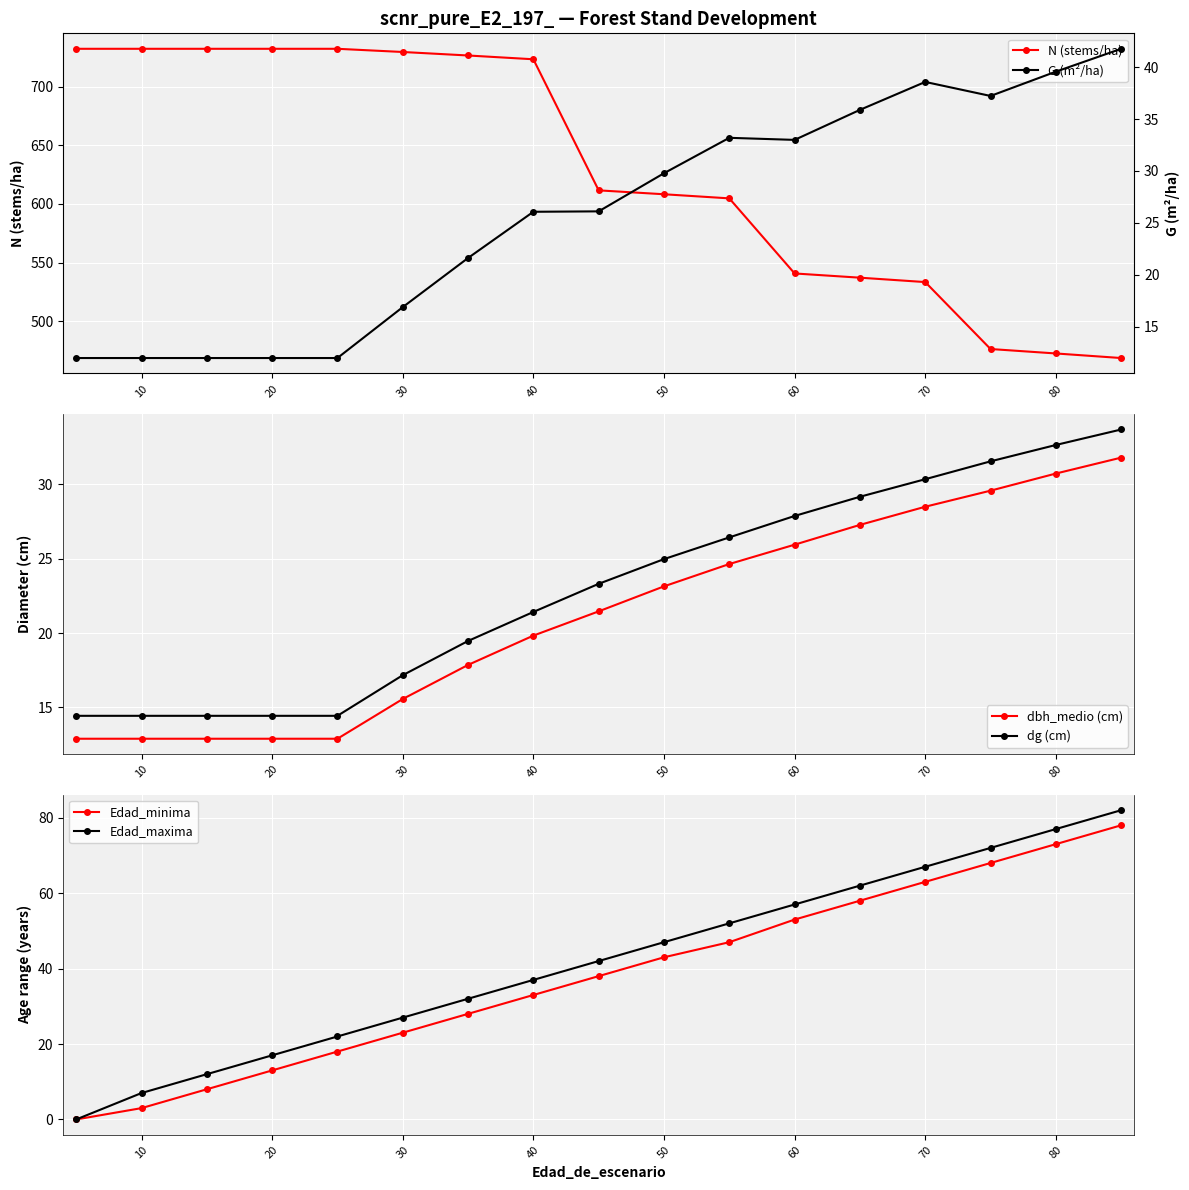

True or false: dg (cm) has more than 2 points higher than both neighbors.

False